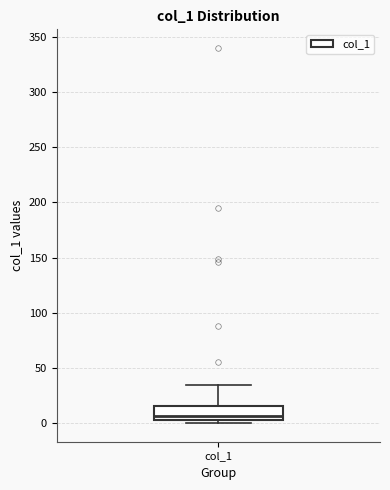

Where does the upper whisker of the box for col_1 end on the y-axis? The values are not printed on the chart, so give them approximately, as read against the axis.

35